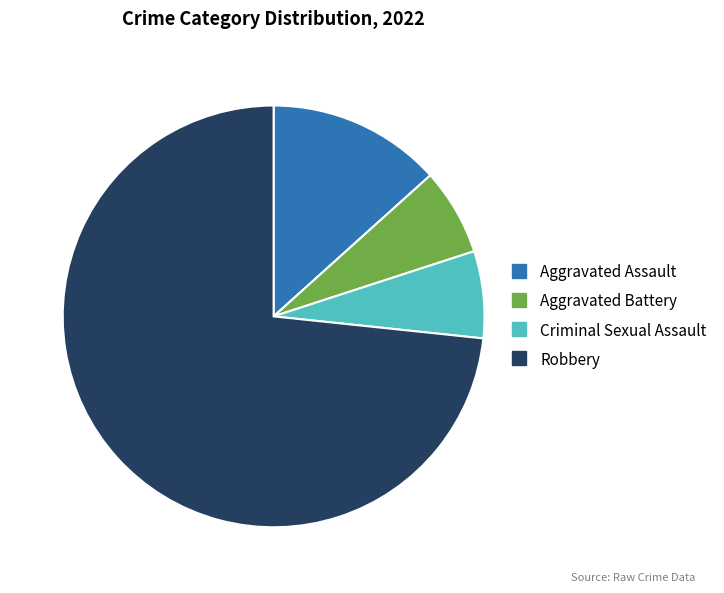

Does Aggravated Battery account for over 50% of the chart?

No